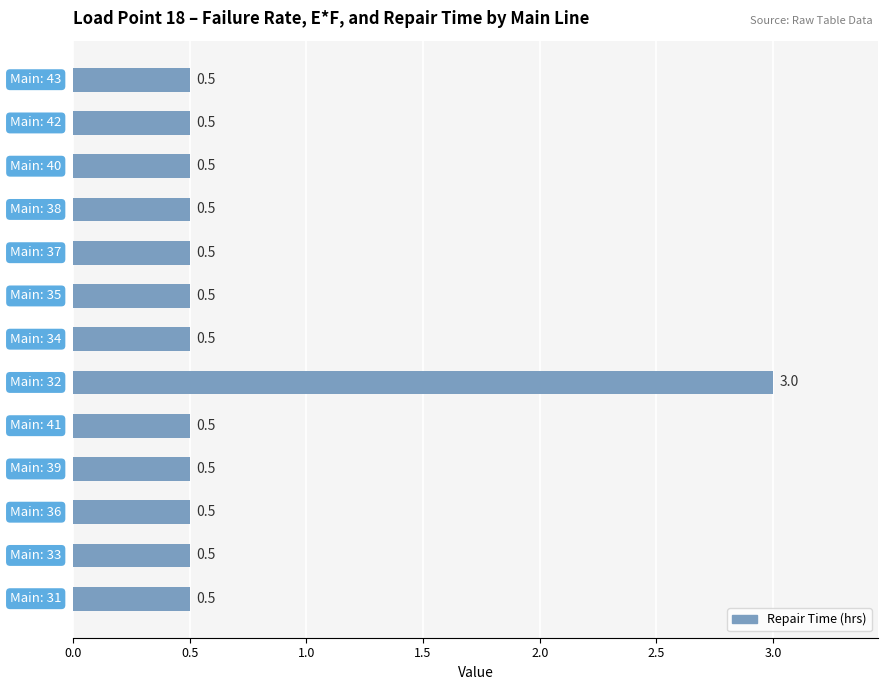

Reading top to bottom, transcribe all the data shown in this chart.

0.5	0.5	0.5	0.5	0.5	0.5	0.5	3.0	0.5	0.5	0.5	0.5	0.5